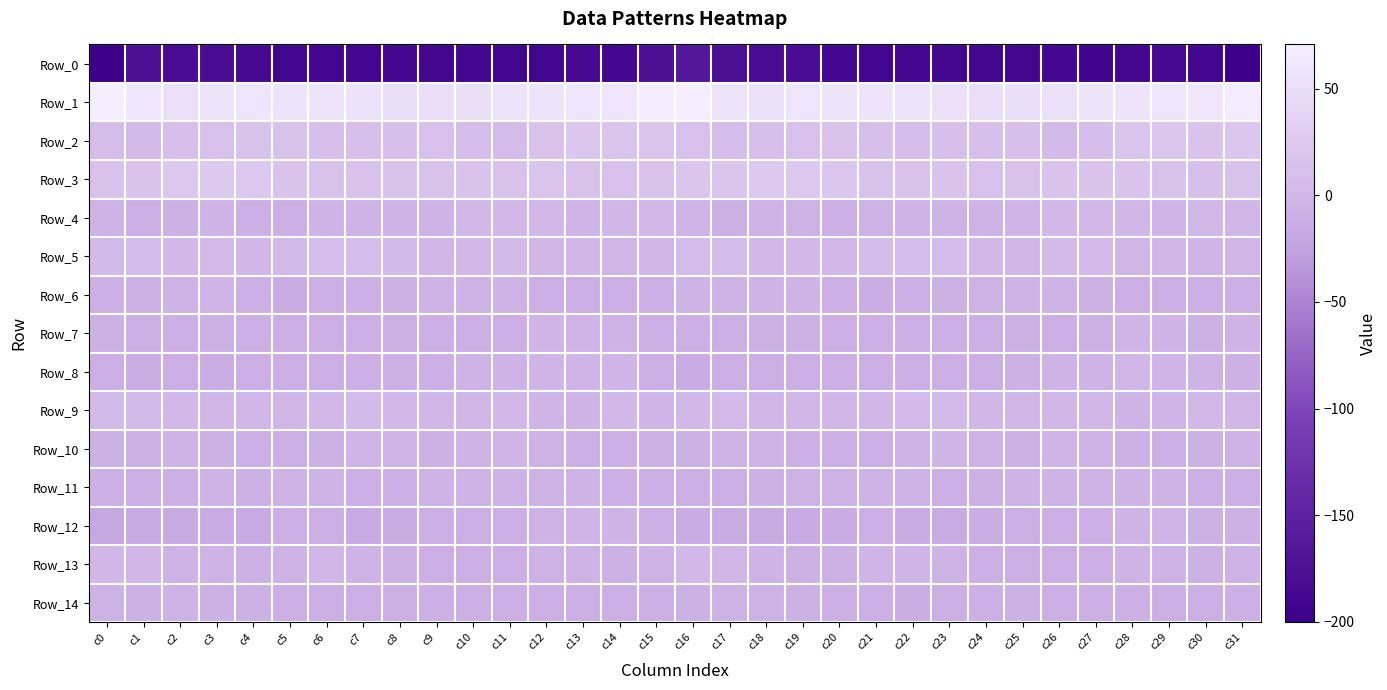

Which series has the widest spread of values?

Row_0